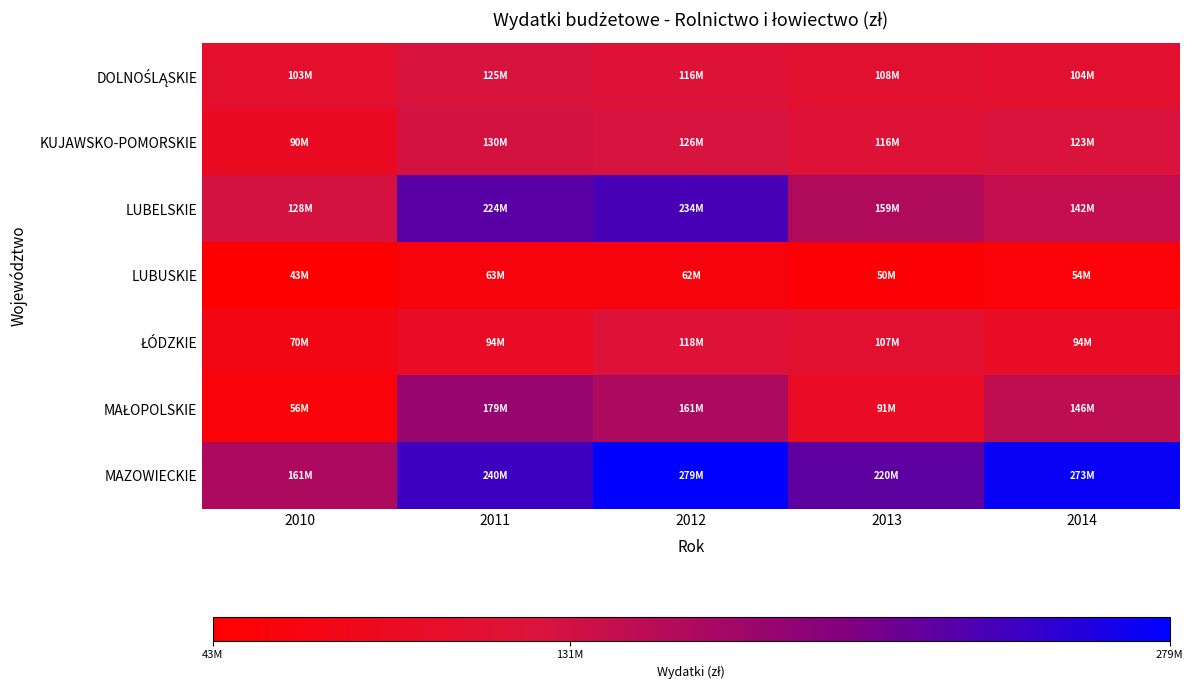

Which label corresponds to the smallest value in the chart?

2010